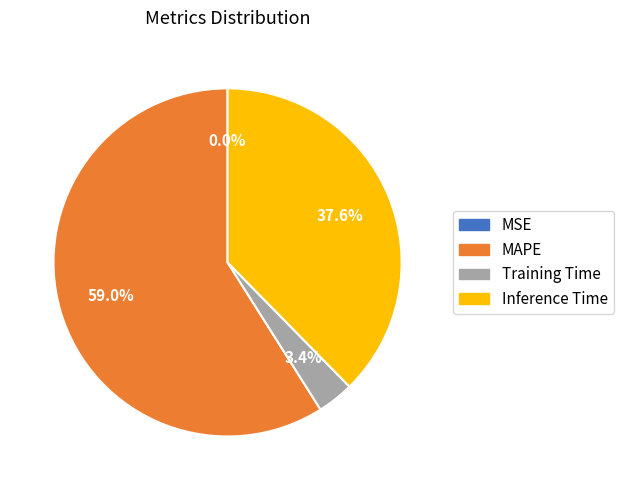

Which slice represents more than half of the pie?

MAPE